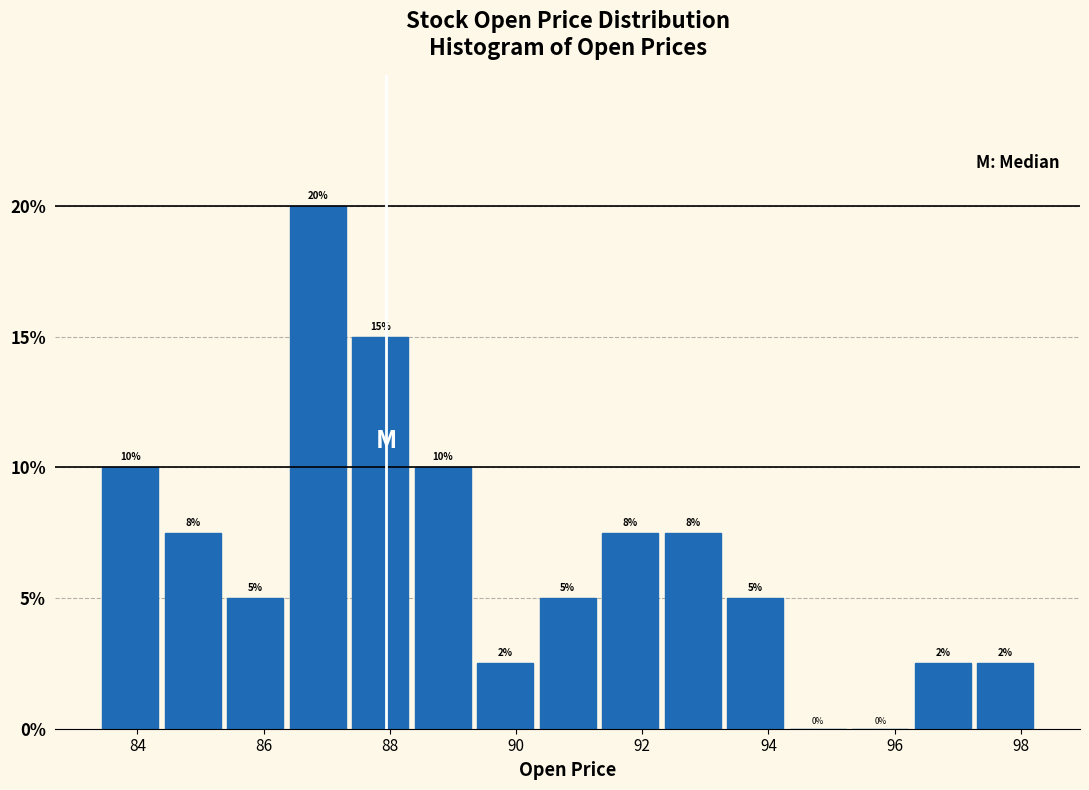

Which range on the x-axis has the tallest bar?

86.4 to 87.4